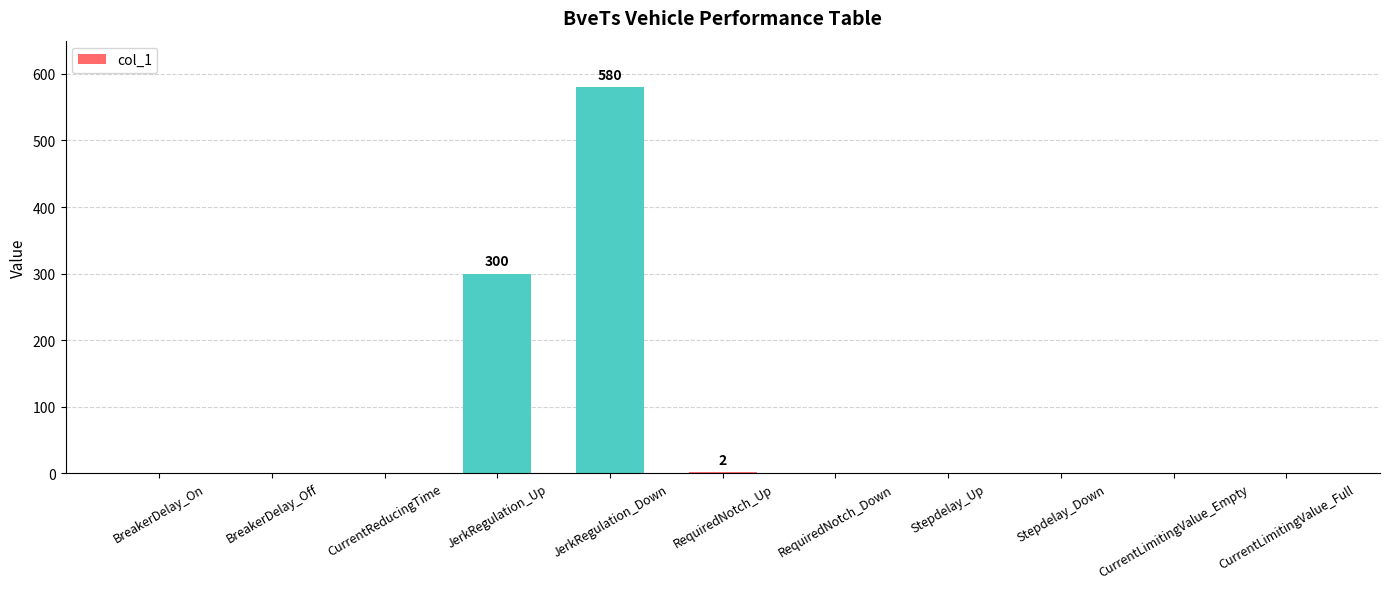

Which label corresponds to the largest value in the chart?

JerkRegulation_Down